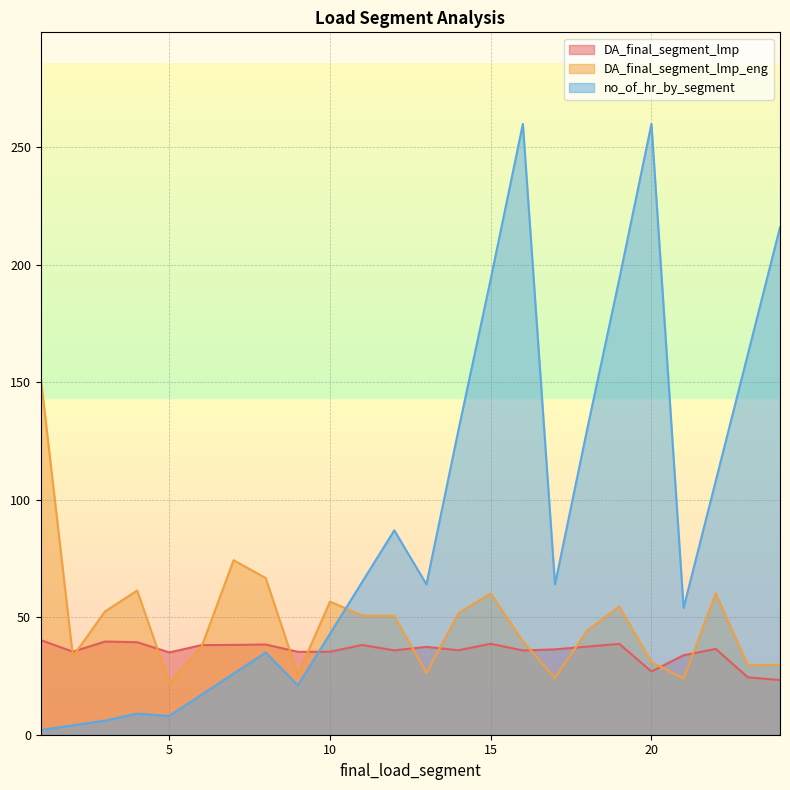

How many times do DA_final_segment_lmp and no_of_hr_by_segment cross each other?

1